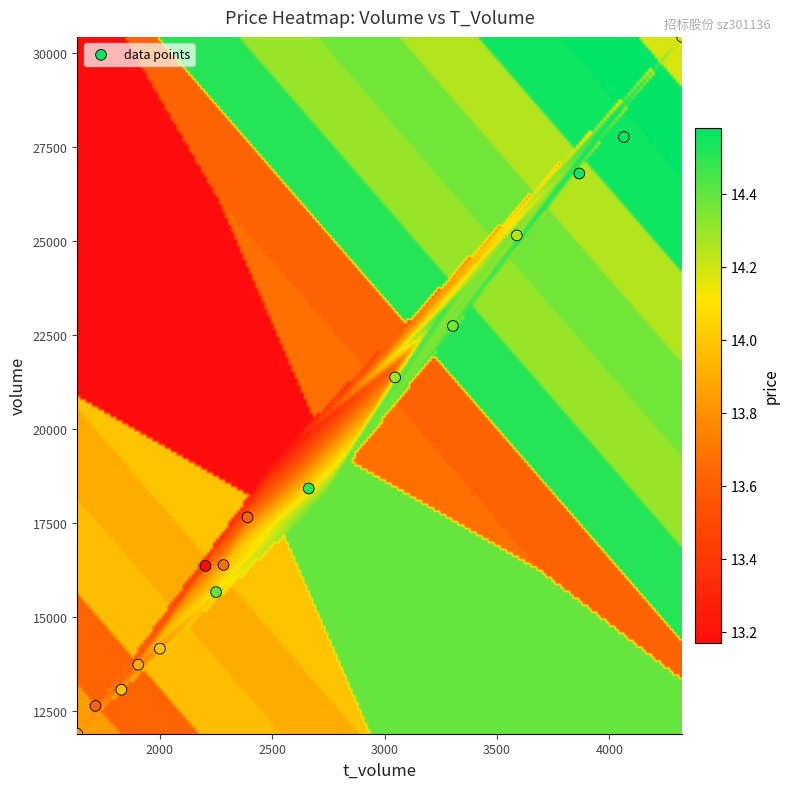

What Y value in the scatter plot is closest to 21156?

21367